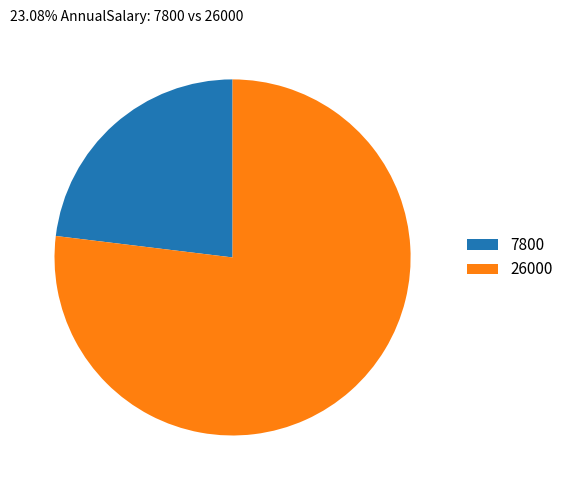

Combined, do 26000 and 7800 account for over 50%?

Yes